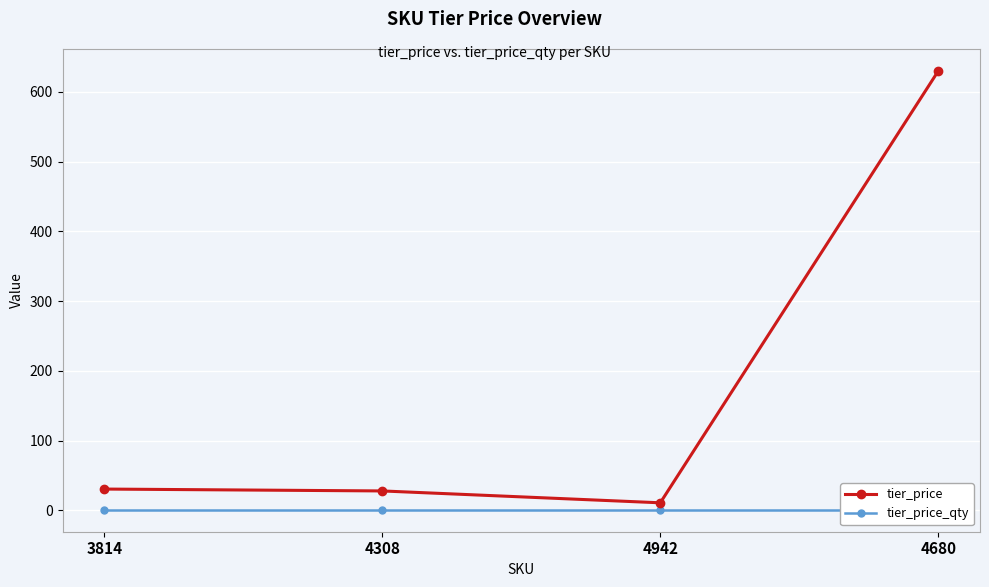

True or false: tier_price_qty and tier_price intersect in this chart.

False